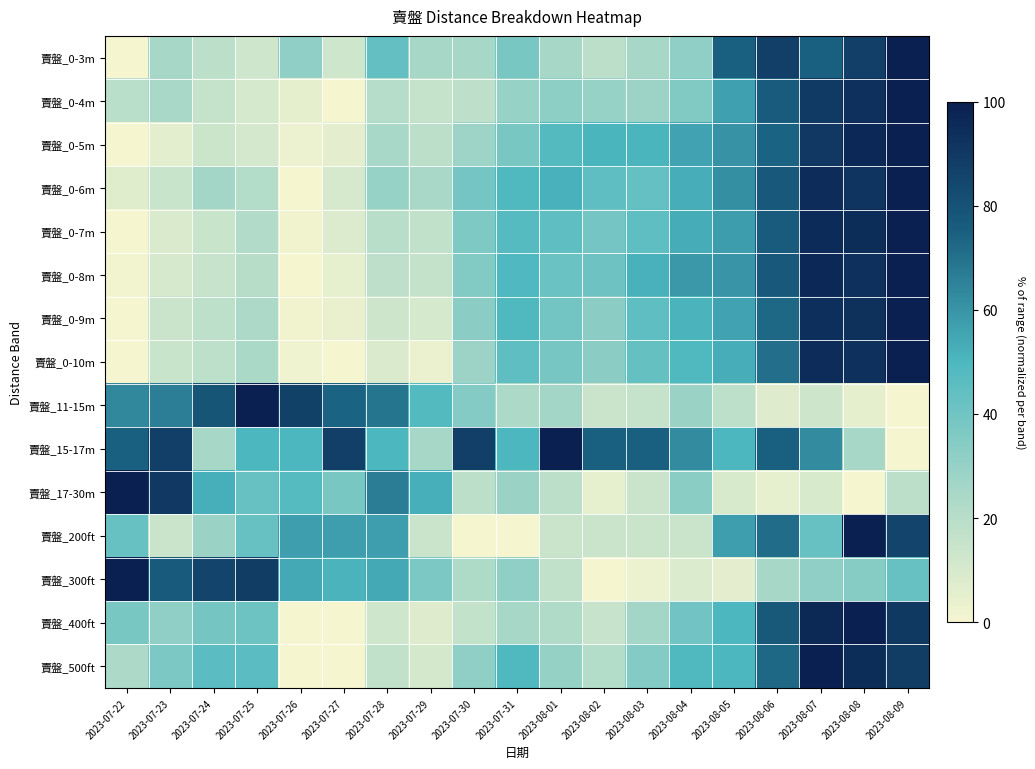

Reading right to left, extract all data points from this chart.

賣盤_0-3m: 2023-08-09=100.0	2023-08-08=87.5	2023-08-07=75.0	2023-08-06=87.5	2023-08-05=75.0	2023-08-04=31.2	2023-08-03=25.0	2023-08-02=18.8	2023-08-01=25.0	2023-07-31=37.5	2023-07-30=25.0	2023-07-29=25.0	2023-07-28=43.8	2023-07-27=12.5	2023-07-26=31.2	2023-07-25=12.5	2023-07-24=18.8	2023-07-23=25.0	2023-07-22=0.0
賣盤_0-4m: 2023-08-09=100.0	2023-08-08=93.6	2023-08-07=89.7	2023-08-06=76.9	2023-08-05=56.4	2023-08-04=35.9	2023-08-03=28.2	2023-08-02=29.5	2023-08-01=32.1	2023-07-31=29.5	2023-07-30=17.9	2023-07-29=15.4	2023-07-28=20.5	2023-07-27=0.0	2023-07-26=5.1	2023-07-25=10.3	2023-07-24=15.4	2023-07-23=24.4	2023-07-22=19.2
賣盤_0-5m: 2023-08-09=100.0	2023-08-08=96.6	2023-08-07=90.4	2023-08-06=74.2	2023-08-05=60.7	2023-08-04=55.6	2023-08-03=50.6	2023-08-02=50.6	2023-08-01=47.8	2023-07-31=37.6	2023-07-30=28.1	2023-07-29=18.5	2023-07-28=24.7	2023-07-27=5.6	2023-07-26=2.8	2023-07-25=11.2	2023-07-24=13.5	2023-07-23=6.2	2023-07-22=0.0
賣盤_0-6m: 2023-08-09=100.0	2023-08-08=92.1	2023-08-07=95.2	2023-08-06=77.8	2023-08-05=61.4	2023-08-04=52.9	2023-08-03=43.4	2023-08-02=45.0	2023-08-01=51.9	2023-07-31=49.2	2023-07-30=39.2	2023-07-29=24.3	2023-07-28=29.6	2023-07-27=10.1	2023-07-26=0.0	2023-07-25=21.2	2023-07-24=25.9	2023-07-23=14.8	2023-07-22=6.9
賣盤_0-7m: 2023-08-09=100.0	2023-08-08=94.6	2023-08-07=95.5	2023-08-06=76.9	2023-08-05=57.5	2023-08-04=53.4	2023-08-03=45.2	2023-08-02=39.4	2023-08-01=45.2	2023-07-31=47.5	2023-07-30=36.7	2023-07-29=16.7	2023-07-28=19.9	2023-07-27=8.1	2023-07-26=1.4	2023-07-25=21.7	2023-07-24=14.5	2023-07-23=9.0	2023-07-22=0.0
賣盤_0-8m: 2023-08-09=100.0	2023-08-08=93.5	2023-08-07=96.5	2023-08-06=77.8	2023-08-05=60.0	2023-08-04=58.7	2023-08-03=51.7	2023-08-02=40.9	2023-08-01=41.7	2023-07-31=49.6	2023-07-30=35.2	2023-07-29=15.7	2023-07-28=17.8	2023-07-27=4.8	2023-07-26=0.0	2023-07-25=20.0	2023-07-24=15.2	2023-07-23=10.0	2023-07-22=0.9
賣盤_0-9m: 2023-08-09=100.0	2023-08-08=93.0	2023-08-07=93.8	2023-08-06=72.4	2023-08-05=55.6	2023-08-04=51.4	2023-08-03=45.3	2023-08-02=32.9	2023-08-01=39.5	2023-07-31=49.0	2023-07-30=32.9	2023-07-29=10.3	2023-07-28=13.2	2023-07-27=3.7	2023-07-26=1.2	2023-07-25=23.5	2023-07-24=18.1	2023-07-23=14.4	2023-07-22=0.0
賣盤_0-10m: 2023-08-09=100.0	2023-08-08=93.6	2023-08-07=95.0	2023-08-06=70.6	2023-08-05=52.8	2023-08-04=49.1	2023-08-03=43.1	2023-08-02=33.0	2023-08-01=38.5	2023-07-31=45.0	2023-07-30=28.4	2023-07-29=3.2	2023-07-28=8.7	2023-07-27=0.0	2023-07-26=1.8	2023-07-25=23.9	2023-07-24=18.3	2023-07-23=14.7	2023-07-22=0.0
賣盤_11-15m: 2023-08-09=0.0	2023-08-08=5.2	2023-08-07=13.0	2023-08-06=7.8	2023-08-05=18.2	2023-08-04=28.6	2023-08-03=15.6	2023-08-02=14.3	2023-08-01=26.0	2023-07-31=23.4	2023-07-30=35.1	2023-07-29=48.1	2023-07-28=68.8	2023-07-27=74.0	2023-07-26=87.0	2023-07-25=100.0	2023-07-24=79.2	2023-07-23=66.2	2023-07-22=63.6
賣盤_15-17m: 2023-08-09=0.0	2023-08-08=25.0	2023-08-07=62.5	2023-08-06=75.0	2023-08-05=50.0	2023-08-04=62.5	2023-08-03=75.0	2023-08-02=75.0	2023-08-01=100.0	2023-07-31=50.0	2023-07-30=87.5	2023-07-29=25.0	2023-07-28=50.0	2023-07-27=87.5	2023-07-26=50.0	2023-07-25=50.0	2023-07-24=25.0	2023-07-23=87.5	2023-07-22=75.0
賣盤_17-30m: 2023-08-09=19.0	2023-08-08=0.0	2023-08-07=9.5	2023-08-06=4.8	2023-08-05=9.5	2023-08-04=33.3	2023-08-03=14.3	2023-08-02=4.8	2023-08-01=19.0	2023-07-31=28.6	2023-07-30=19.0	2023-07-29=52.4	2023-07-28=66.7	2023-07-27=38.1	2023-07-26=47.6	2023-07-25=42.9	2023-07-24=52.4	2023-07-23=90.5	2023-07-22=100.0
賣盤_200ft: 2023-08-09=85.7	2023-08-08=100.0	2023-08-07=42.9	2023-08-06=71.4	2023-08-05=57.1	2023-08-04=14.3	2023-08-03=14.3	2023-08-02=14.3	2023-08-01=14.3	2023-07-31=0.0	2023-07-30=0.0	2023-07-29=14.3	2023-07-28=57.1	2023-07-27=57.1	2023-07-26=57.1	2023-07-25=42.9	2023-07-24=28.6	2023-07-23=14.3	2023-07-22=42.9
賣盤_300ft: 2023-08-09=42.9	2023-08-08=34.3	2023-08-07=31.4	2023-08-06=25.7	2023-08-05=5.7	2023-08-04=8.6	2023-08-03=2.9	2023-08-02=0.0	2023-08-01=17.1	2023-07-31=31.4	2023-07-30=22.9	2023-07-29=37.1	2023-07-28=54.3	2023-07-27=51.4	2023-07-26=54.3	2023-07-25=88.6	2023-07-24=85.7	2023-07-23=77.1	2023-07-22=100.0
賣盤_400ft: 2023-08-09=90.0	2023-08-08=100.0	2023-08-07=96.2	2023-08-06=77.5	2023-08-05=50.0	2023-08-04=40.0	2023-08-03=26.2	2023-08-02=15.0	2023-08-01=22.5	2023-07-31=25.0	2023-07-30=16.2	2023-07-29=7.5	2023-07-28=12.5	2023-07-27=0.0	2023-07-26=0.0	2023-07-25=41.2	2023-07-24=38.8	2023-07-23=31.2	2023-07-22=37.5
賣盤_500ft: 2023-08-09=88.3	2023-08-08=94.7	2023-08-07=100.0	2023-08-06=72.3	2023-08-05=50.0	2023-08-04=48.9	2023-08-03=35.1	2023-08-02=21.3	2023-08-01=29.8	2023-07-31=48.9	2023-07-30=31.9	2023-07-29=10.6	2023-07-28=17.0	2023-07-27=0.0	2023-07-26=0.0	2023-07-25=45.7	2023-07-24=45.7	2023-07-23=37.2	2023-07-22=23.4